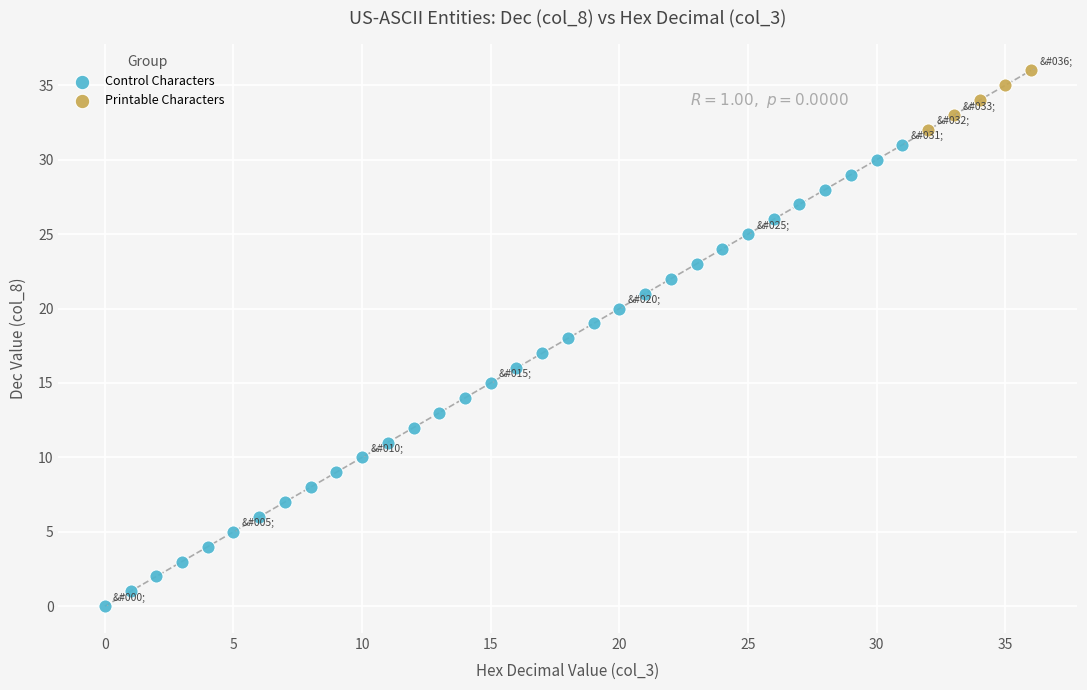

Which series contains the lowest Y value?

Control Characters